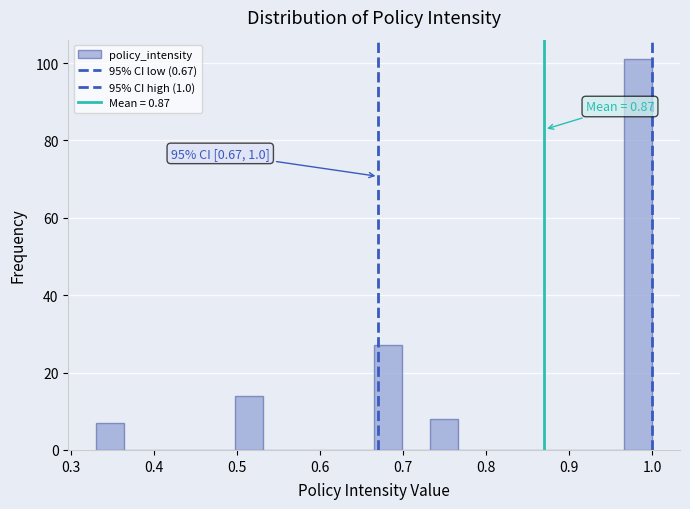

Around what value on the x-axis is the tallest bar? Give the approximate position of its centre, as read against the axis.

0.98